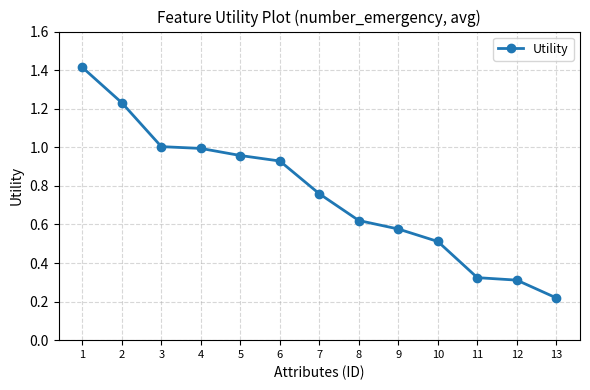

How many lines are shown in the chart?

1